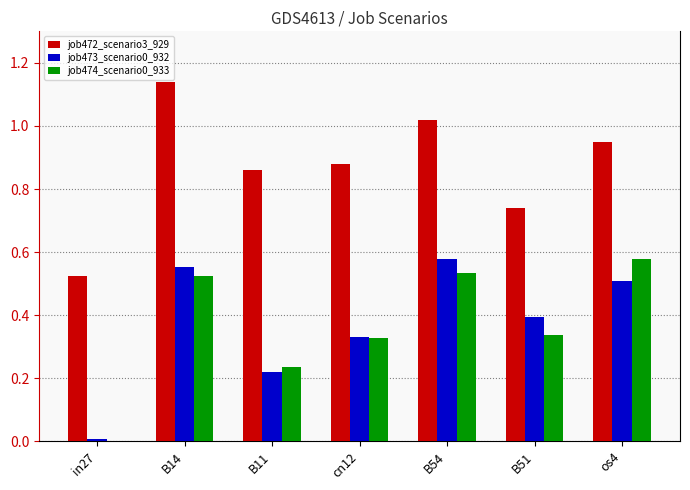

Which series has the largest total across all categories?

job472_scenario3_929